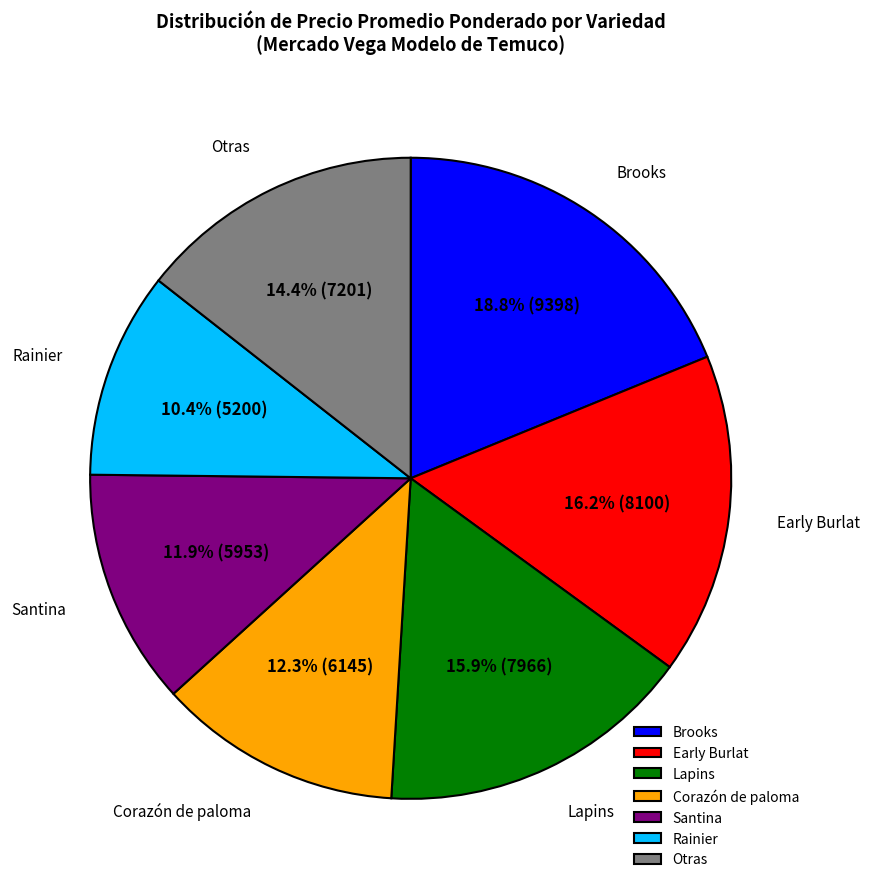

Which slice is the largest?

Brooks